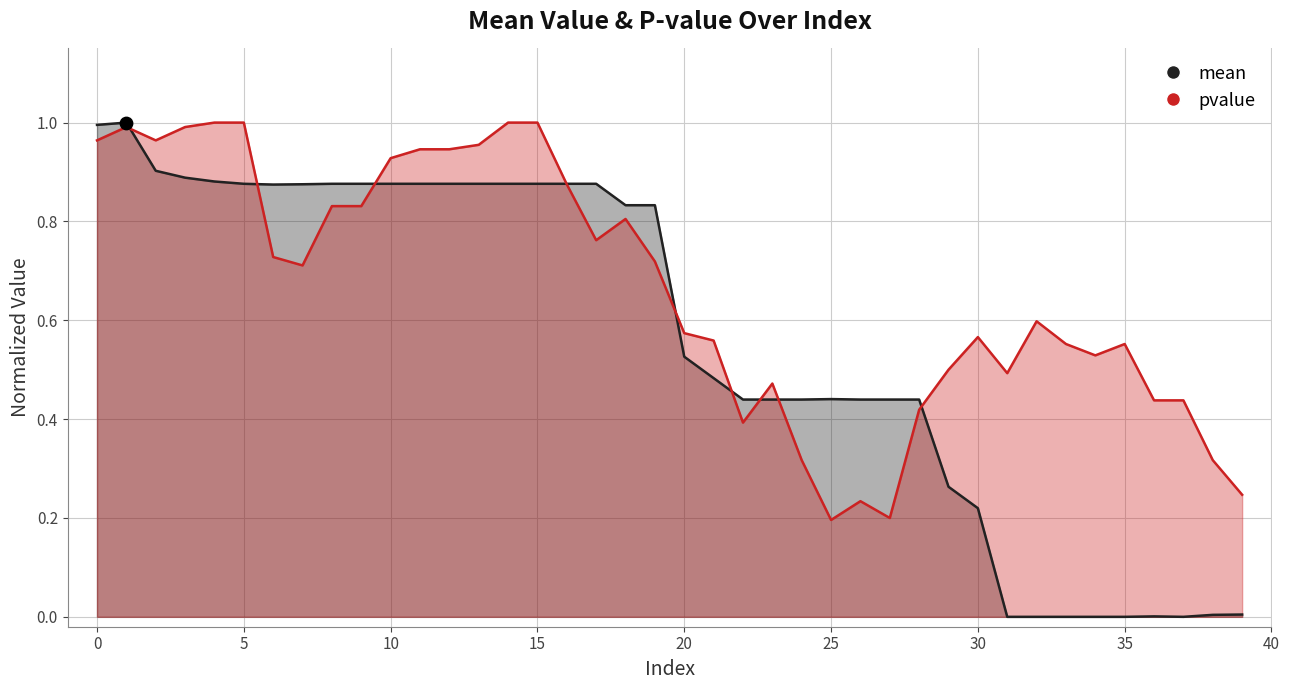

What are all the series names shown in the legend?

mean, pvalue